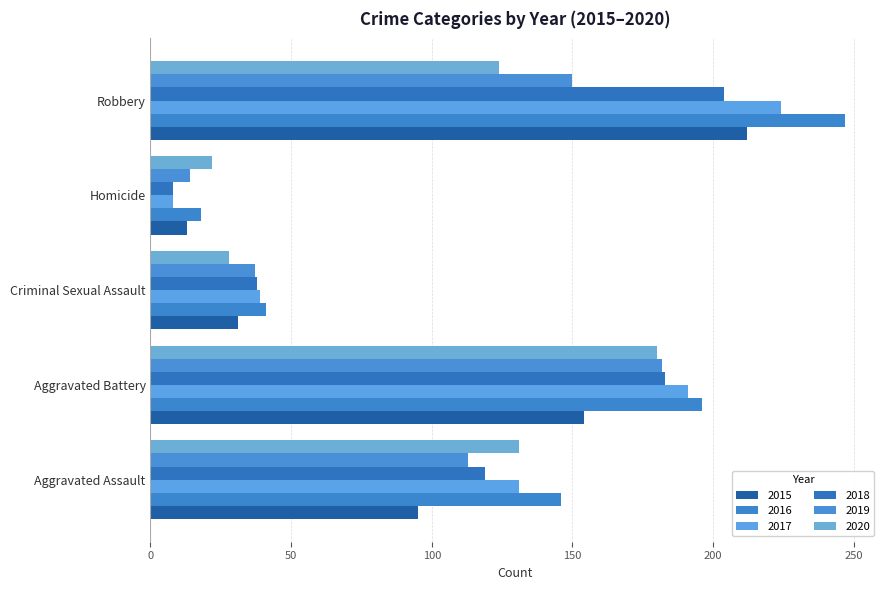

How many categories are shown in the chart?

5